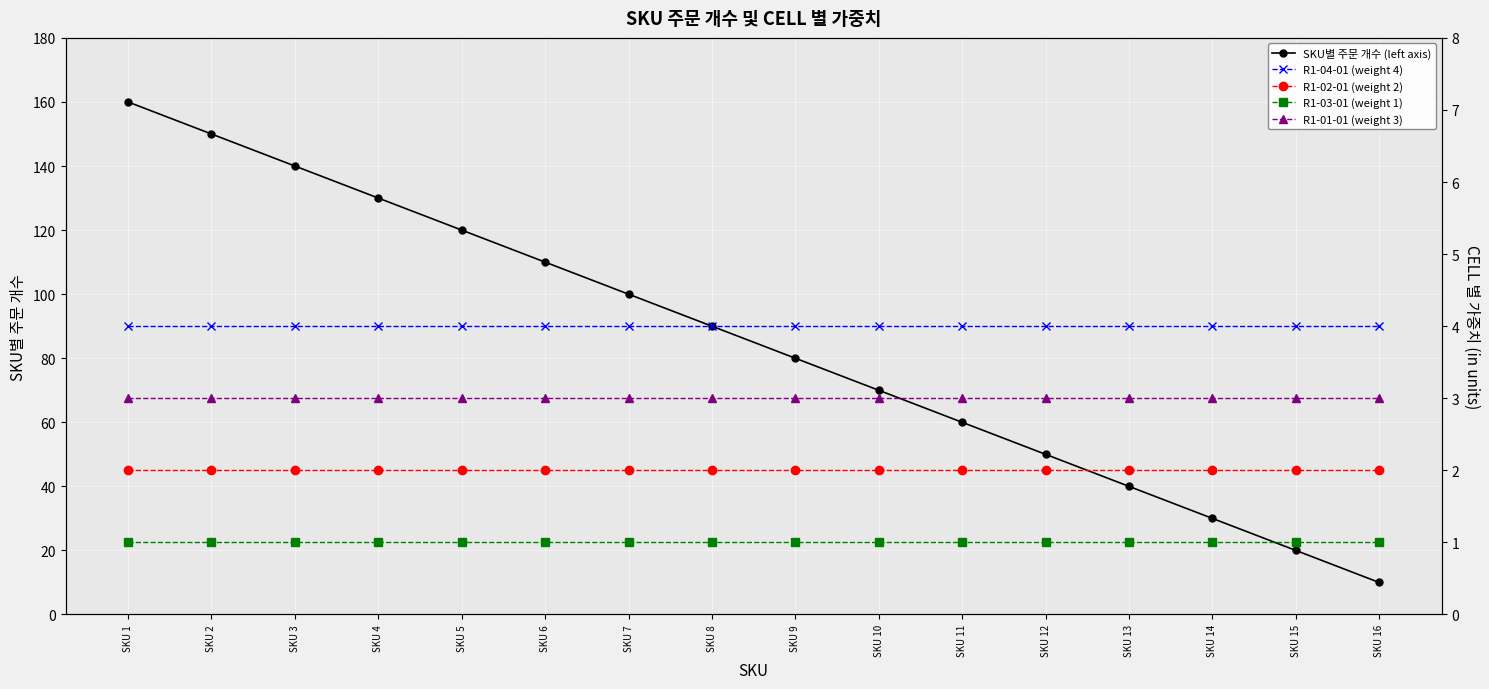

At which label is R1-01-01 (weight 3) closest to 3?

SKU 1